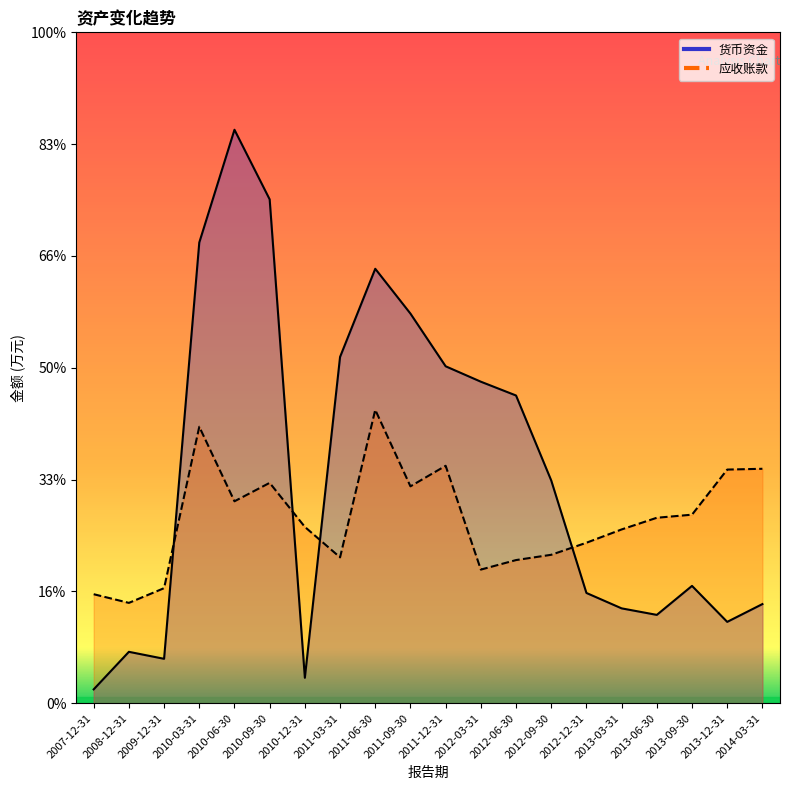

What is the label of the 15th point from the left?

2012-12-31